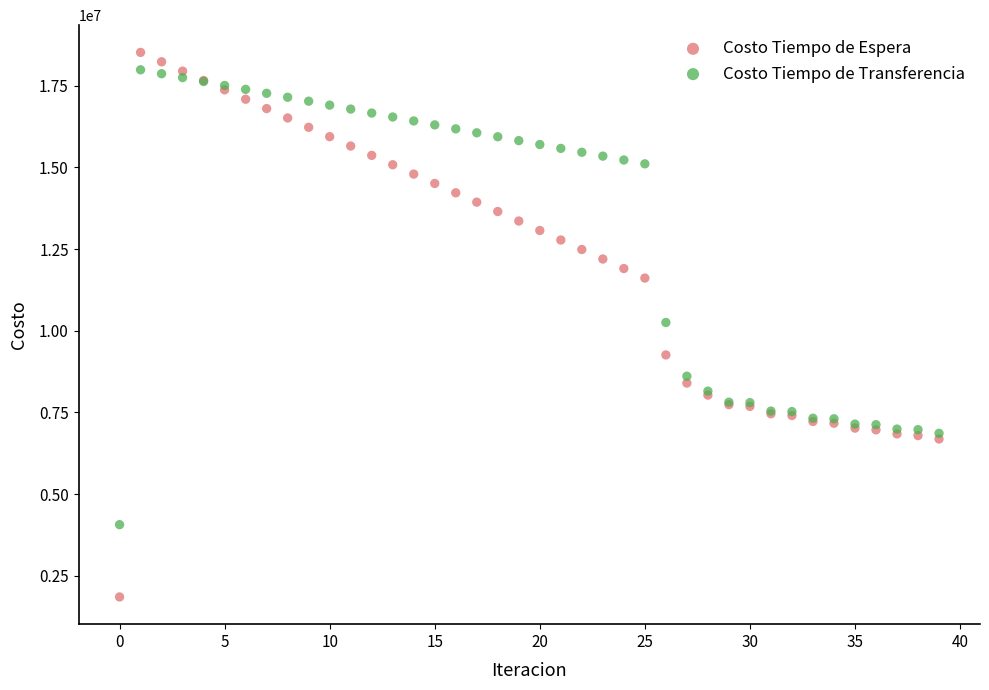

Which series reaches the maximum Y coordinate?

Costo Tiempo de Espera